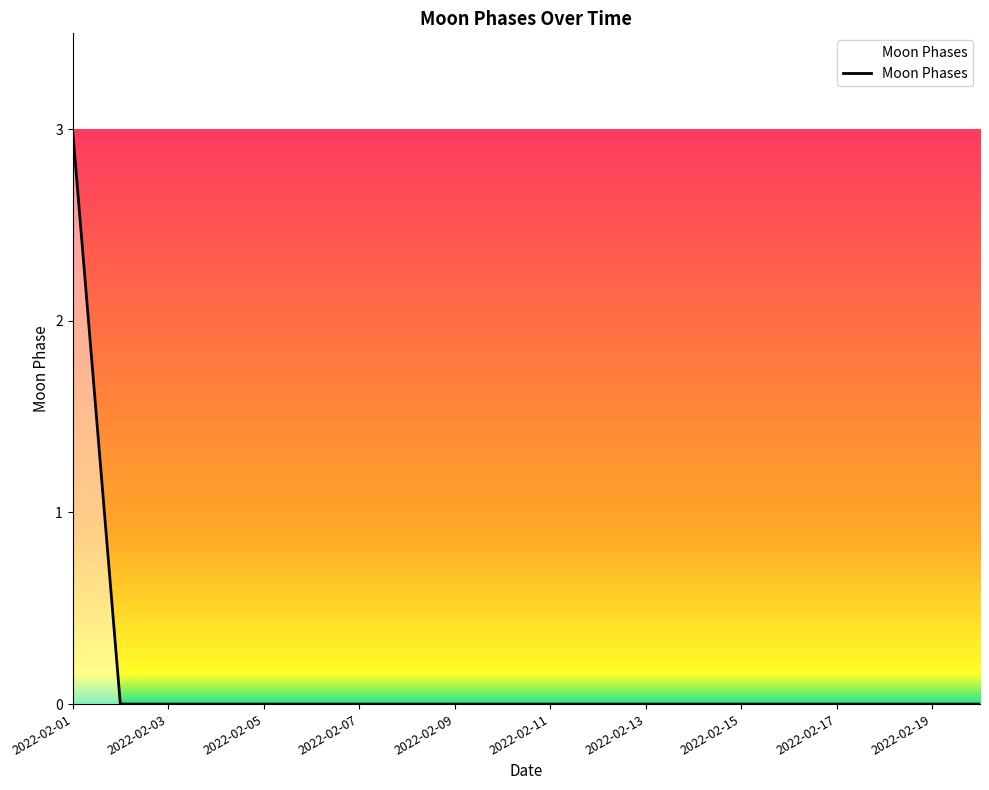

What is the difference between the maximum and minimum values?

3